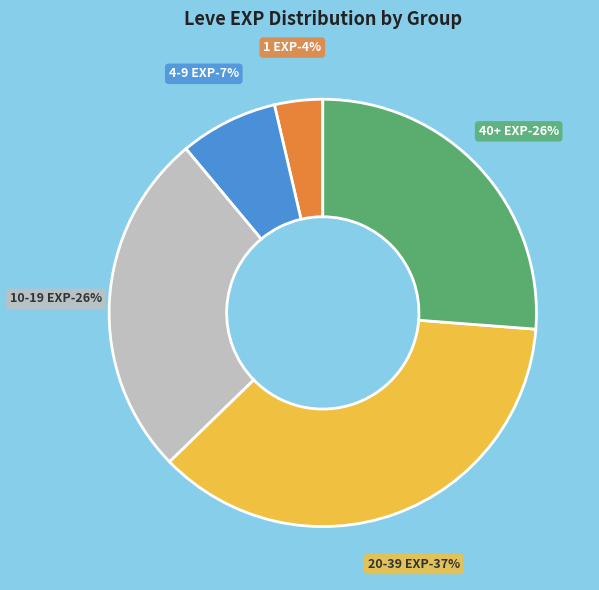

What is the smallest slice in the pie chart?

1